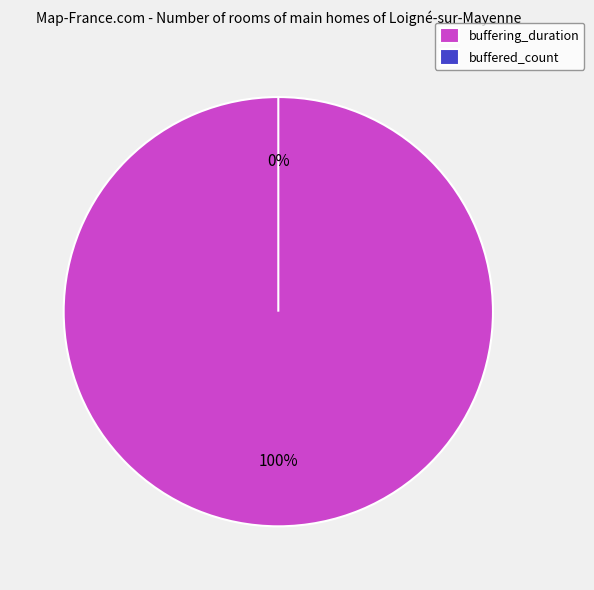

Is it true that buffered_count is 13% of the pie?

False